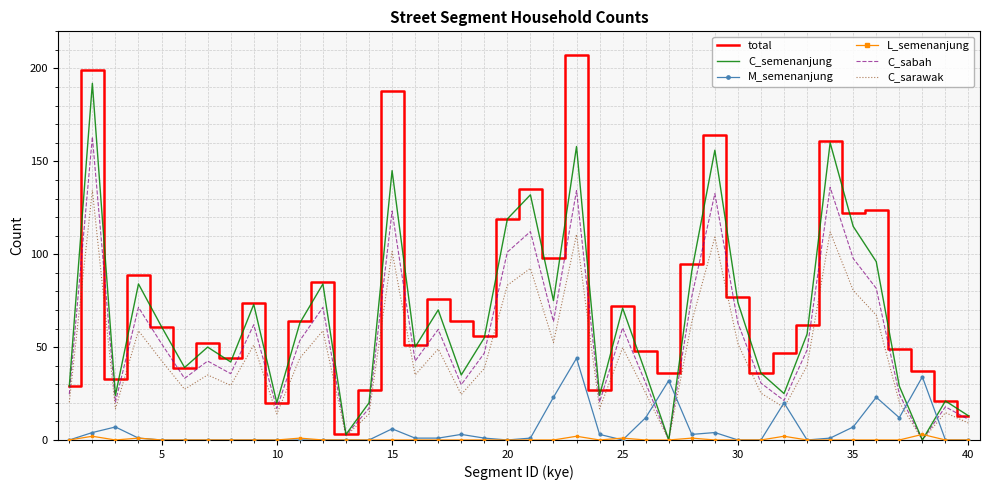

Count the number of categories in the chart.

40